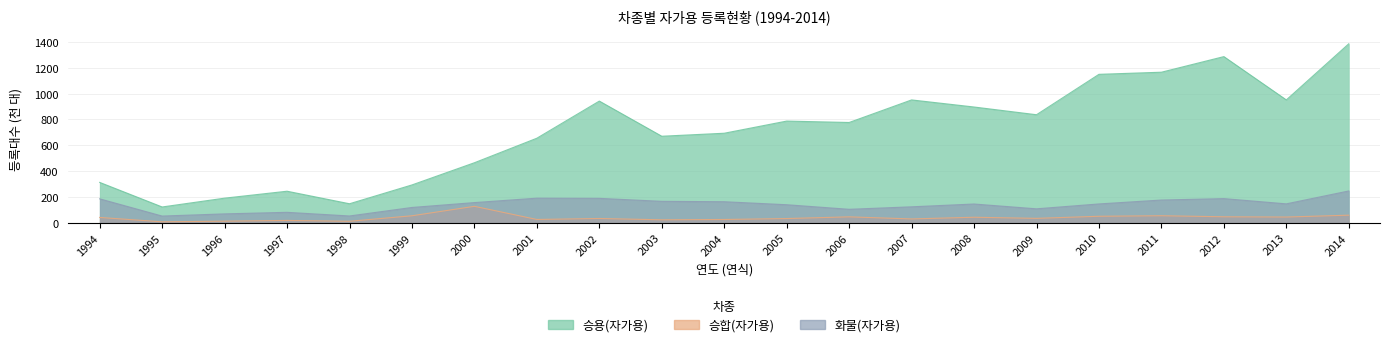

List the series in order of their peak value, lowest first.

승합(자가용), 화물(자가용), 승용(자가용)